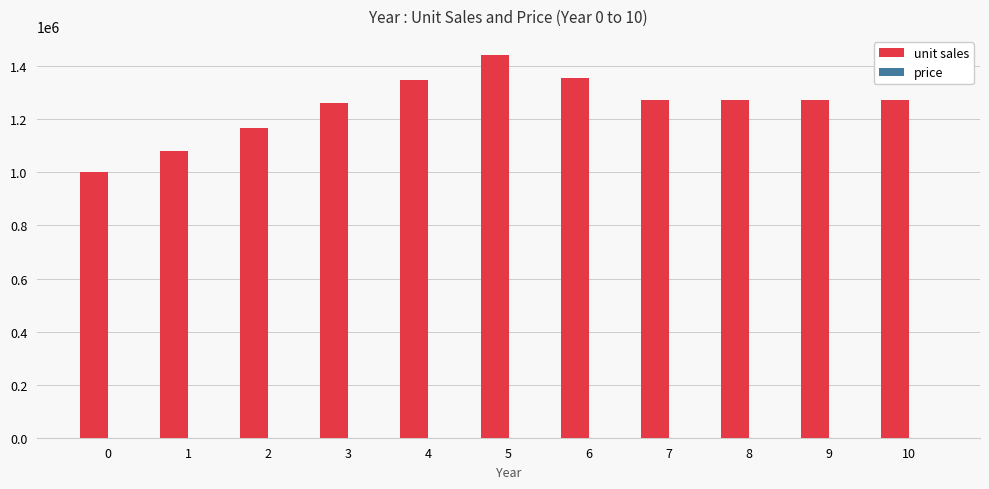

What is the sum of all unit sales values?

13749425.9